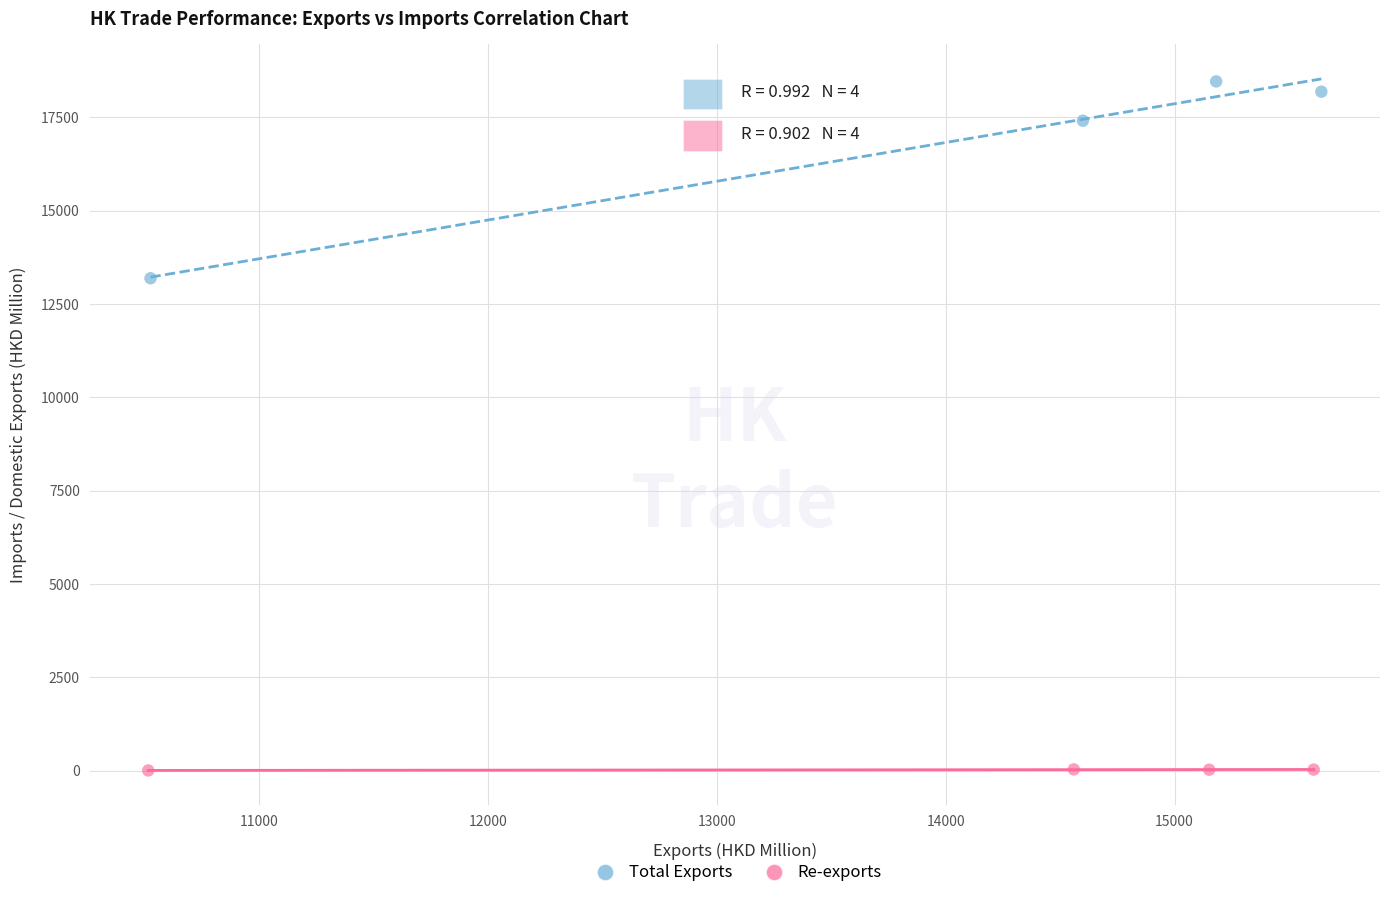

Which series has the largest Y range (max minus min)?

Total Exports